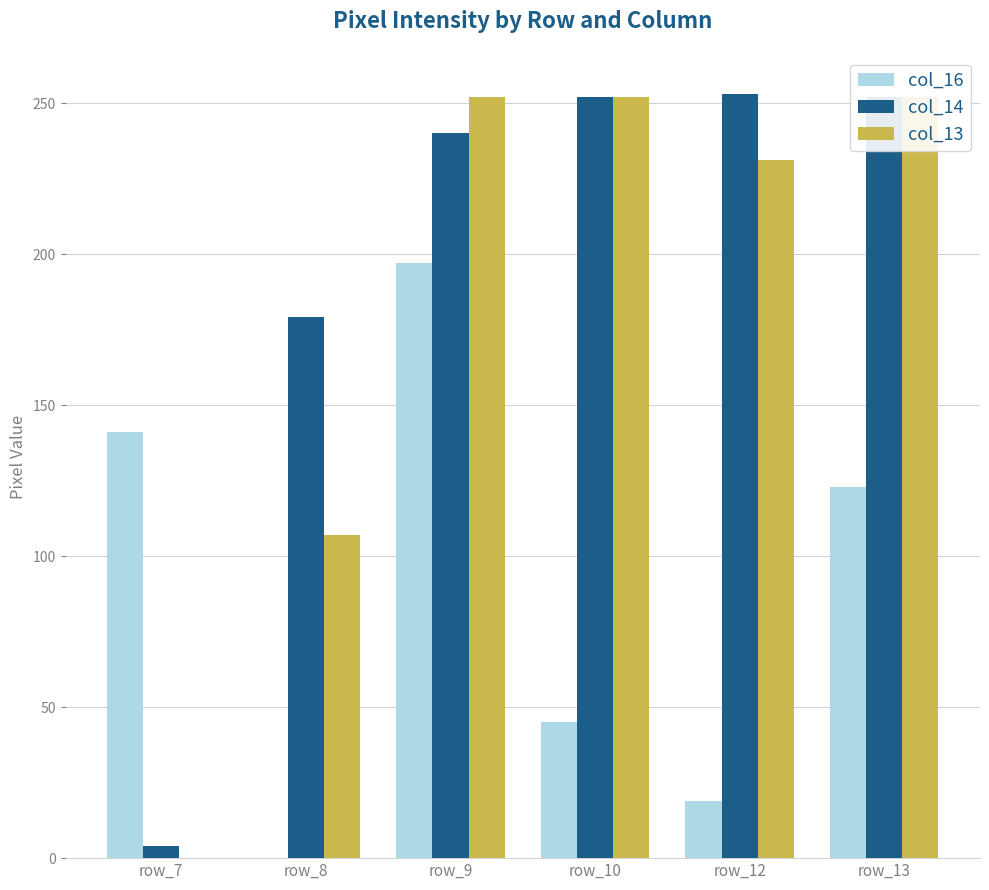

What is the sum of the col_16 values at row_13 and row_8?

123